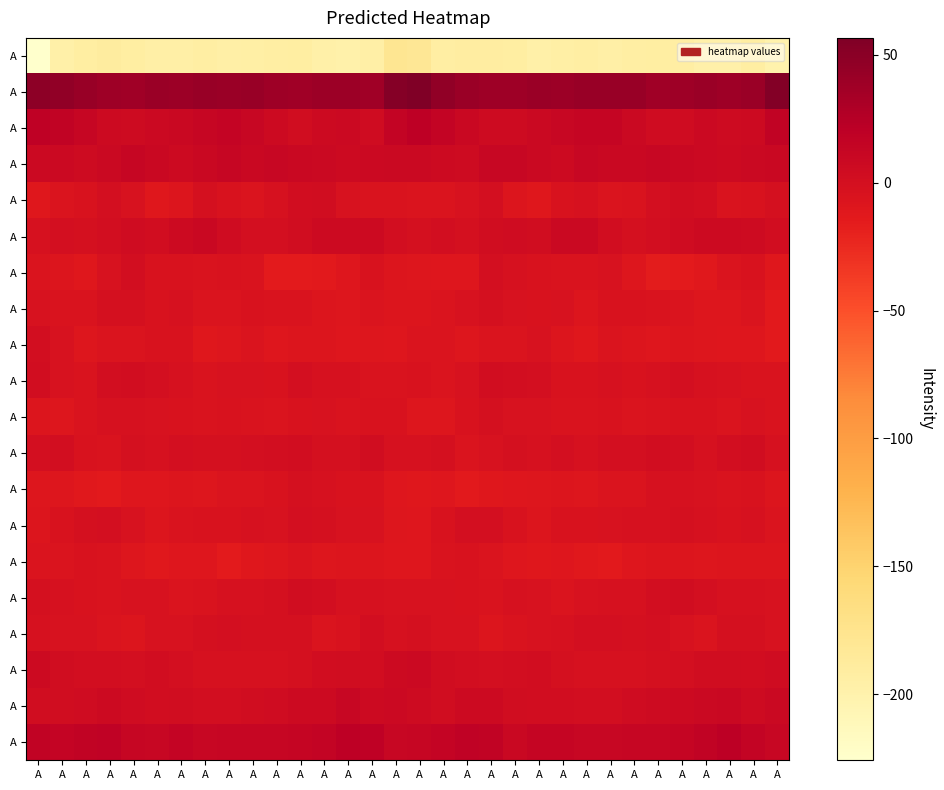

At which category is the sum across all series the highest?

A